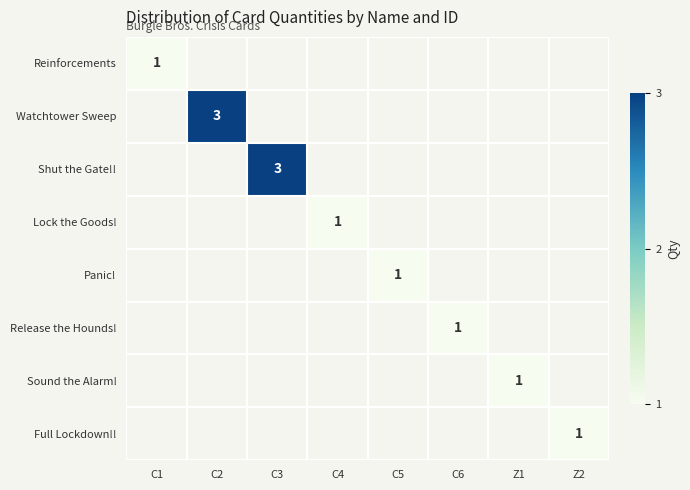

What is the spread (max minus min) of values at C6?

1